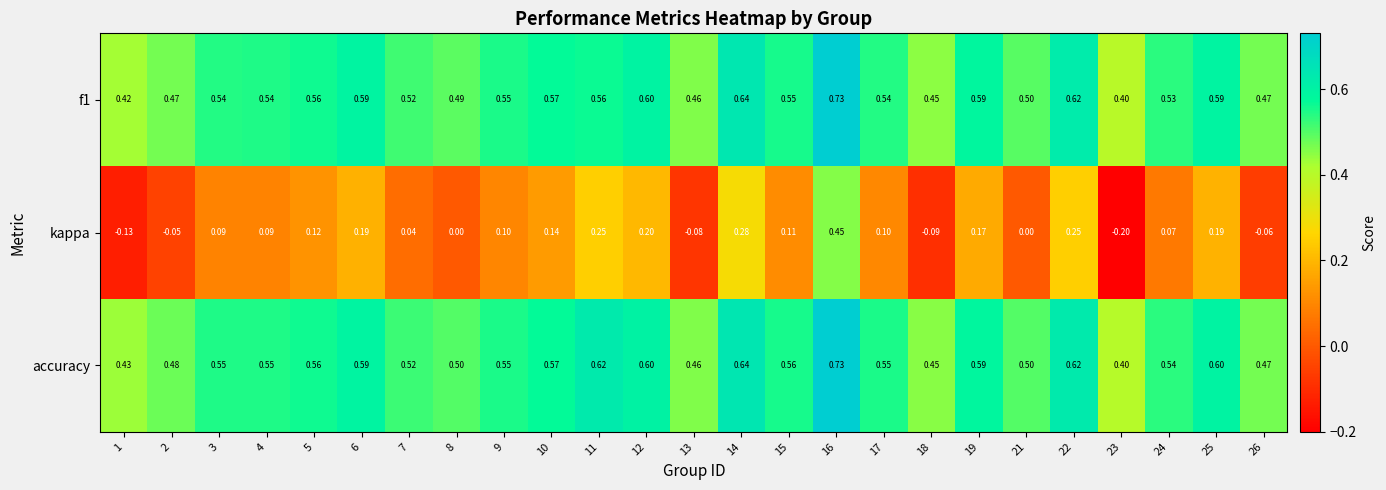

What is the smallest value displayed?

-0.2